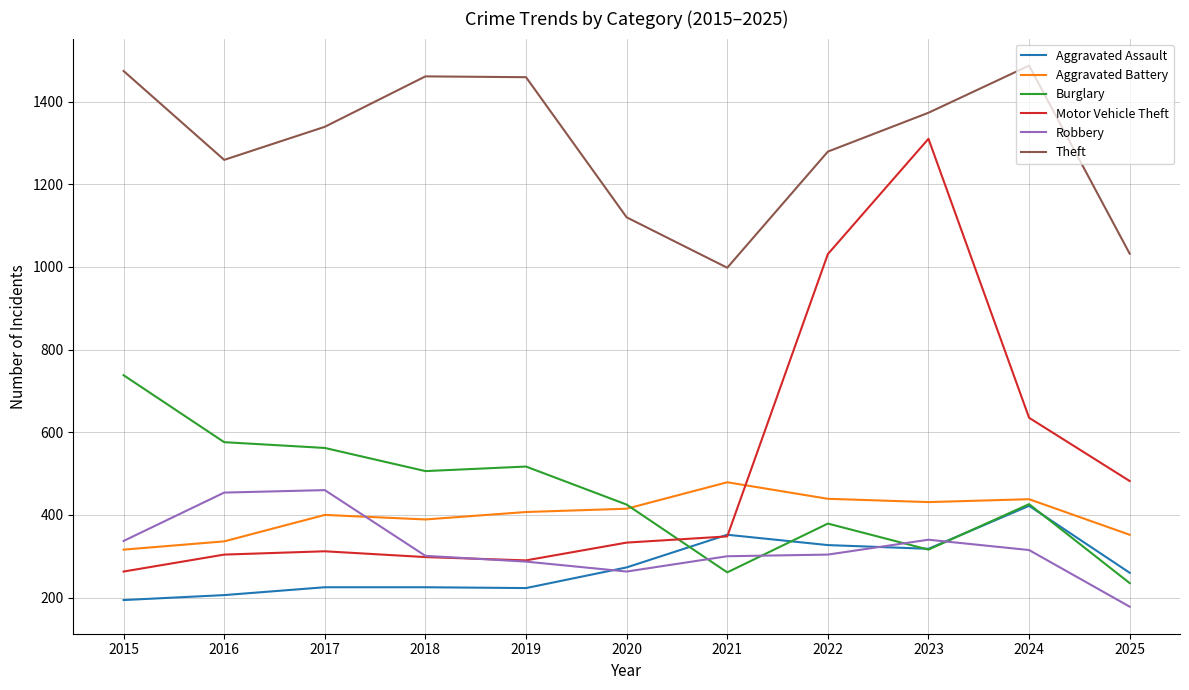

What is the maximum value for Aggravated Assault?

422